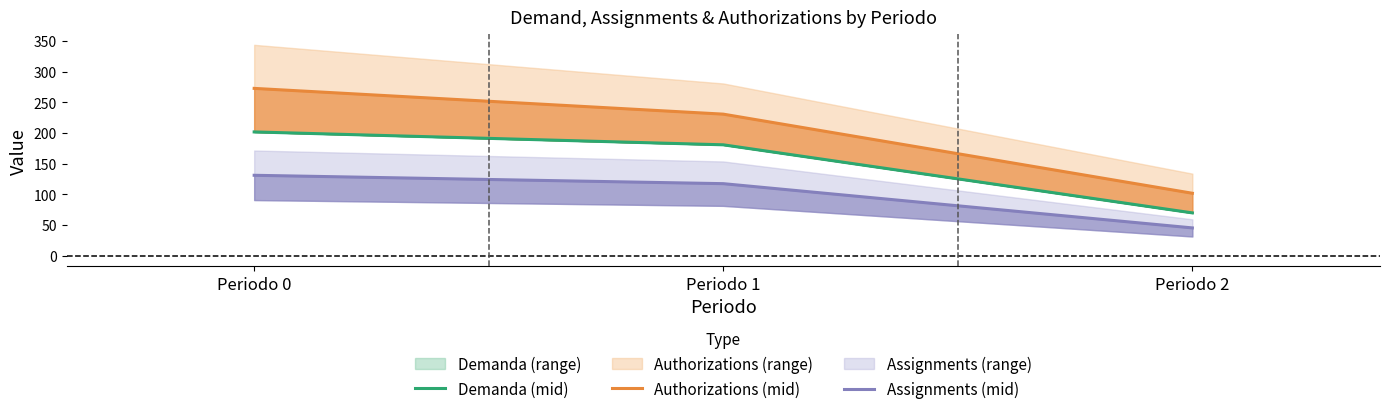

What is the value of the Demanda (mid) point at the 3rd from the left?

70.0